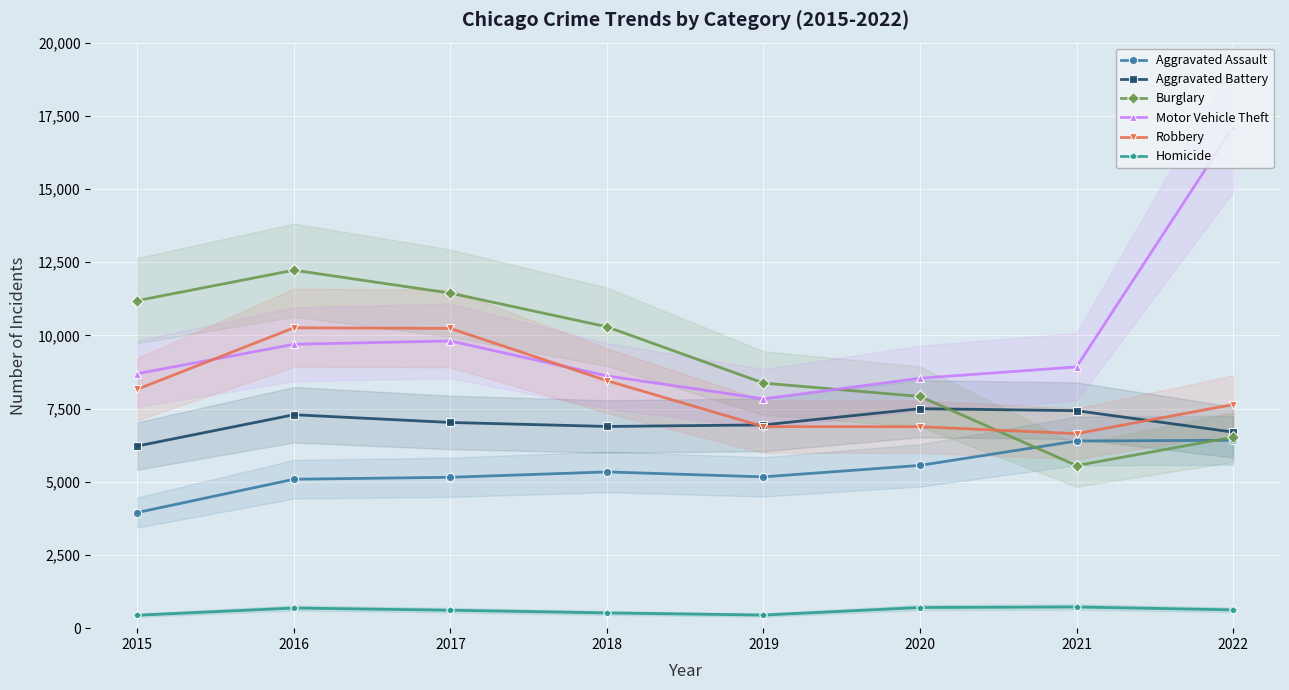

Between 2015 and 2021, which is larger?

2021